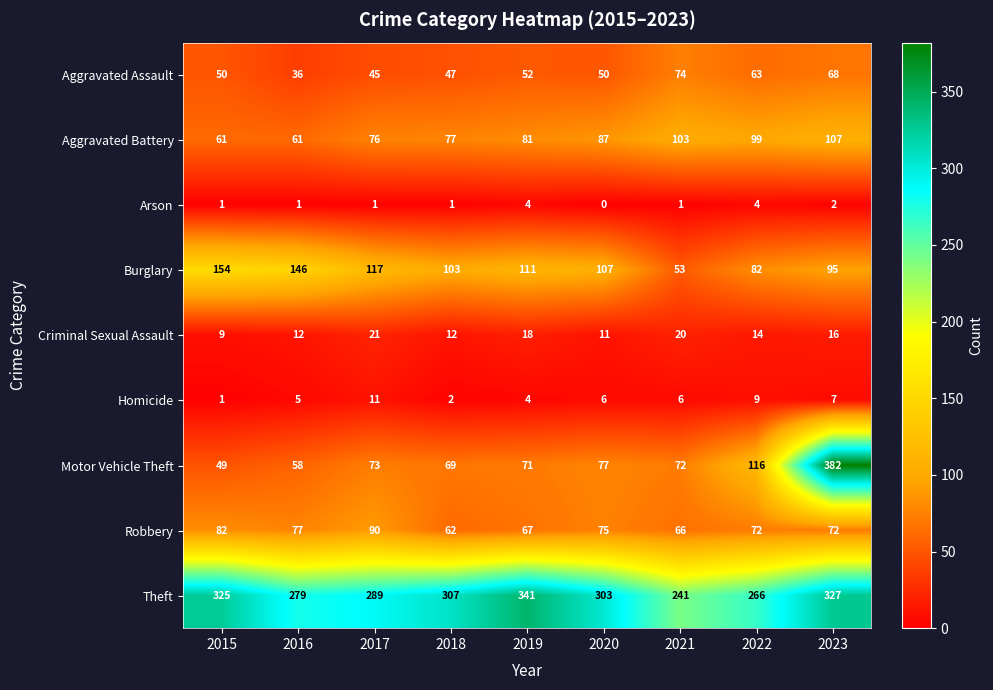

Rank the series at 2016 from highest to lowest value.

Theft, Burglary, Robbery, Aggravated Battery, Motor Vehicle Theft, Aggravated Assault, Criminal Sexual Assault, Homicide, Arson